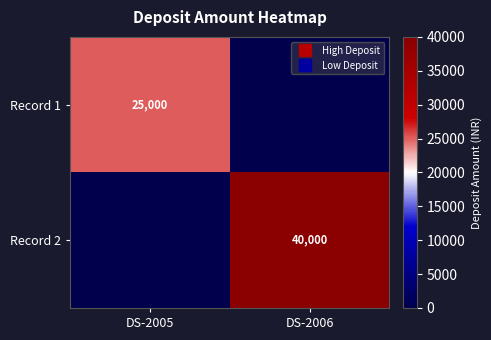

What is the average value of the Record 2 series?

20000